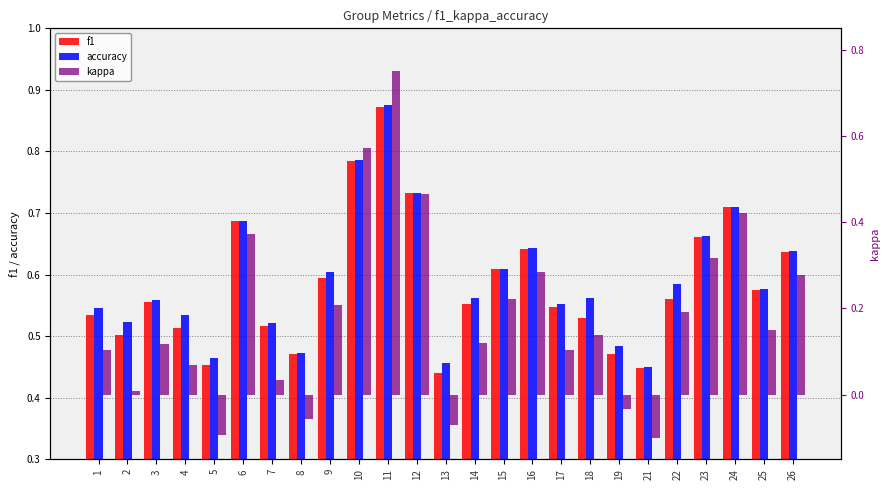

Rank the series at 12 from highest to lowest value.

accuracy, f1, kappa